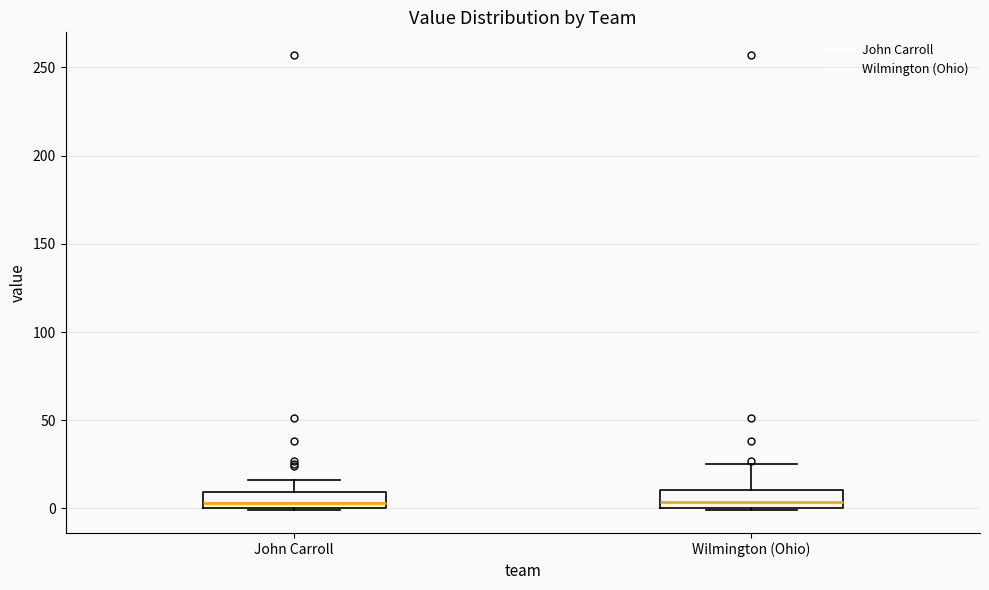

Where is the lower edge of the box for John Carroll on the y-axis? The values are not printed on the chart, so give them approximately, as read against the axis.

0